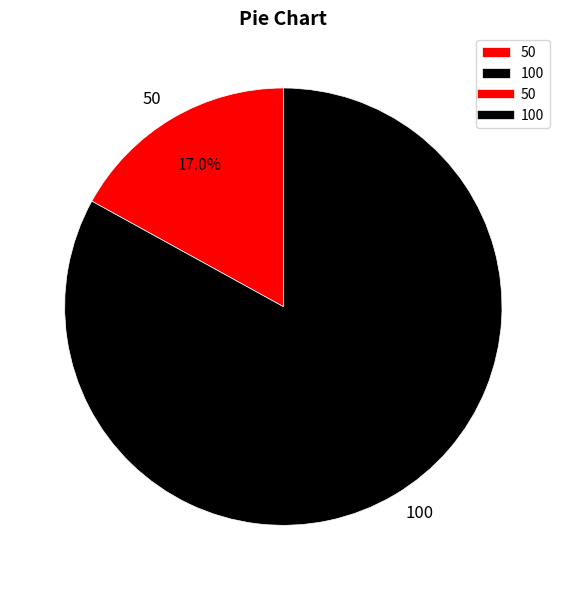

What portion of the pie excludes 50?

83.0%